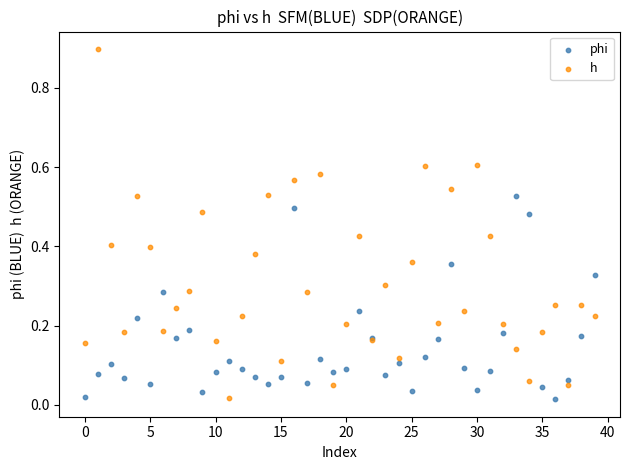

Which series contains the highest Y value?

h